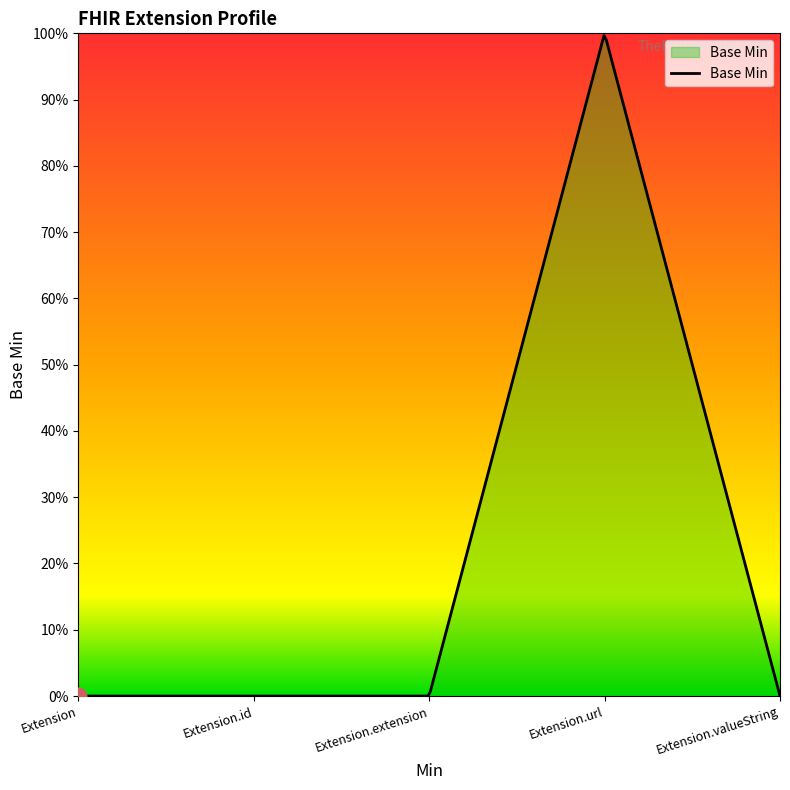

List the labels in order of value, smallest first.

Extension, Extension.id, Extension.extension, Extension.valueString, Extension.url